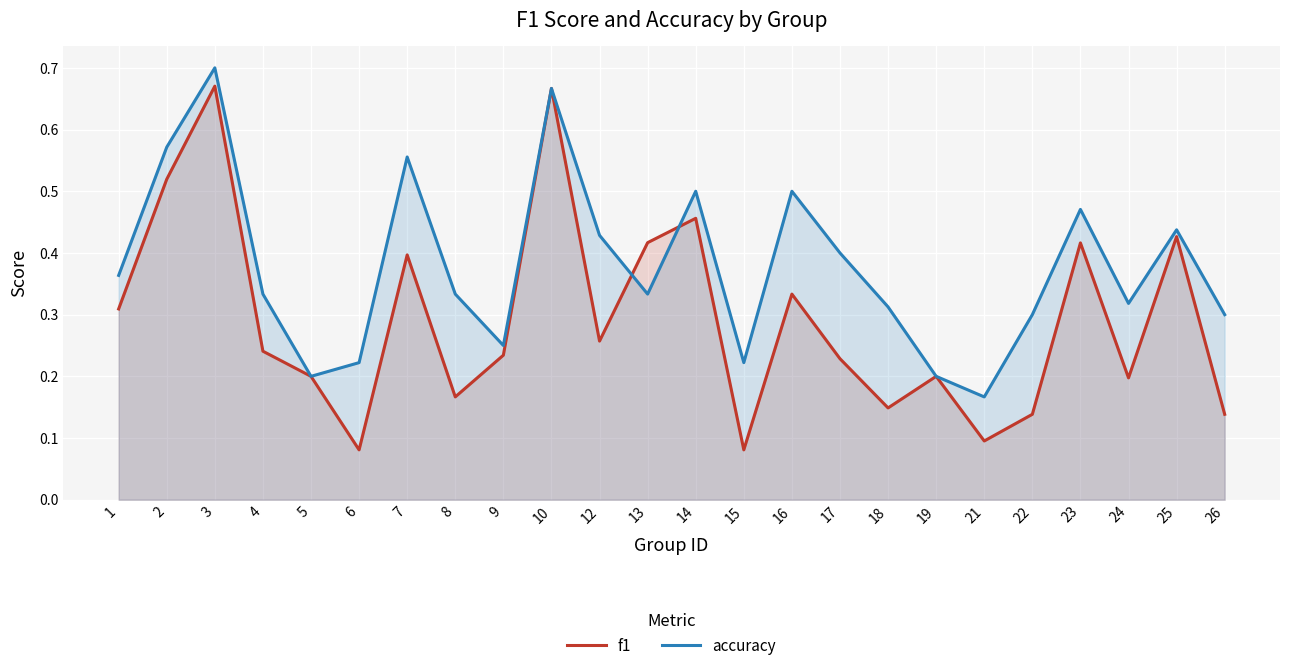

At how many categories does at least one series exceed 0?

24